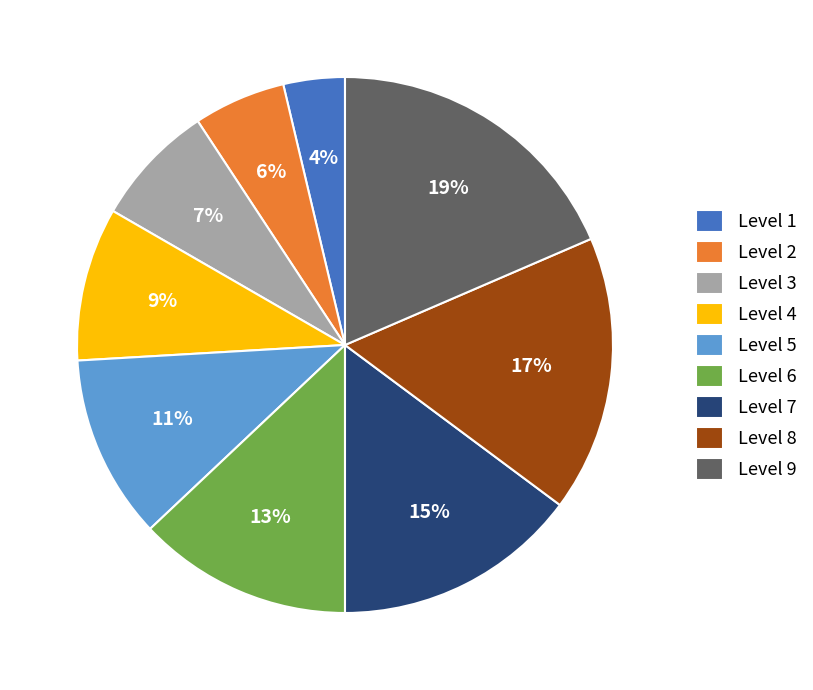

Is Level 4 the majority of the pie?

No